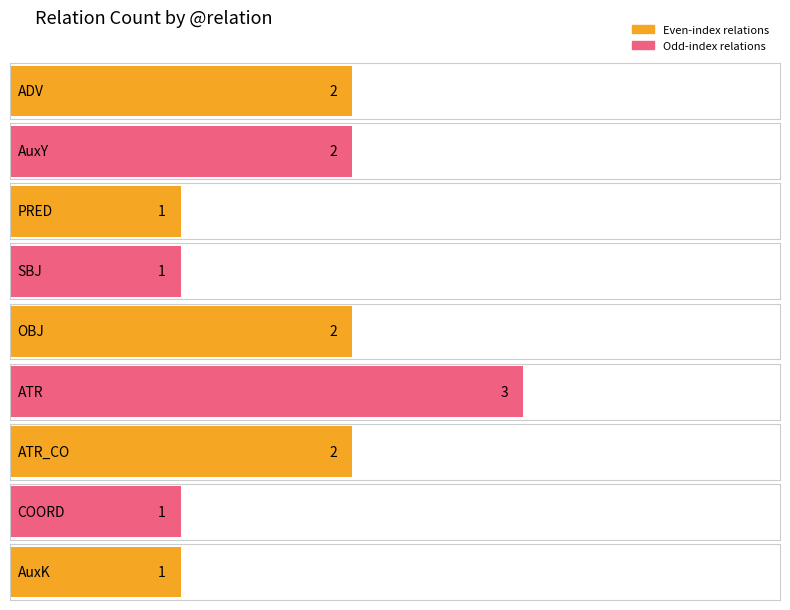

The chart shows a value of 2 at ATR. True or false?

False